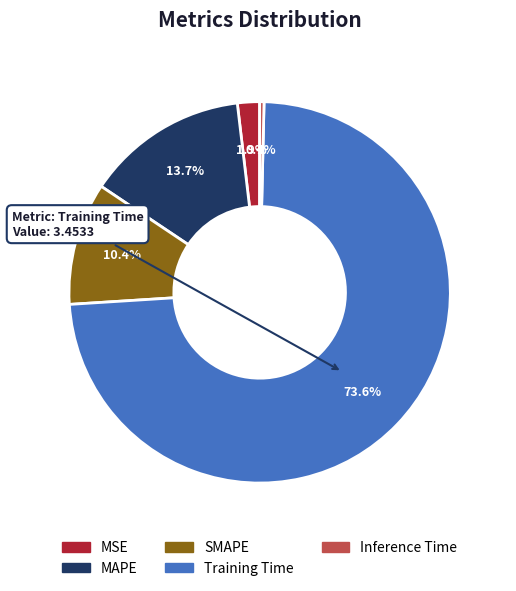

Is there any slice that represents more than half of the pie?

Yes